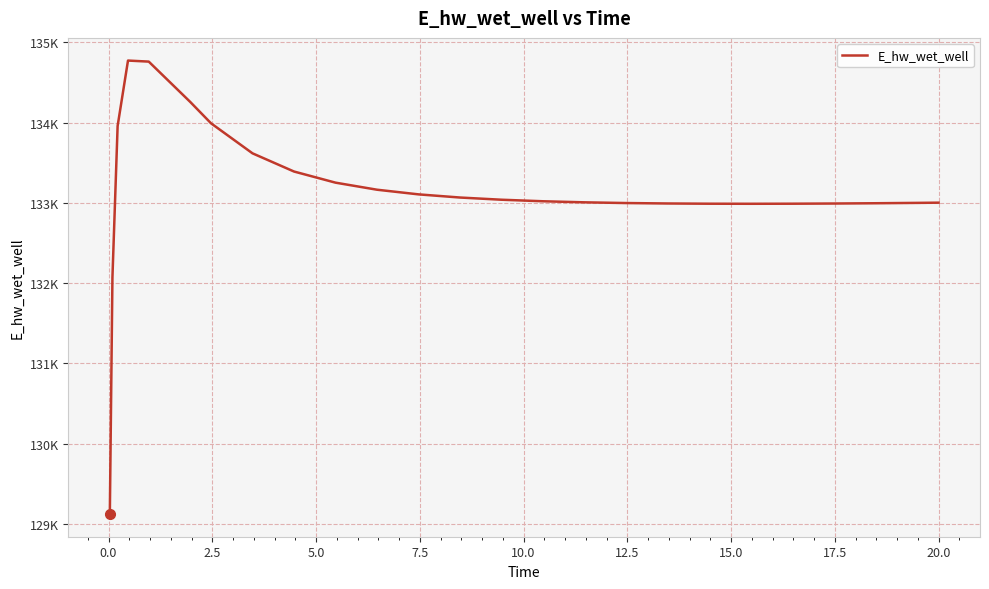

Does the chart have visible grid lines?

Yes